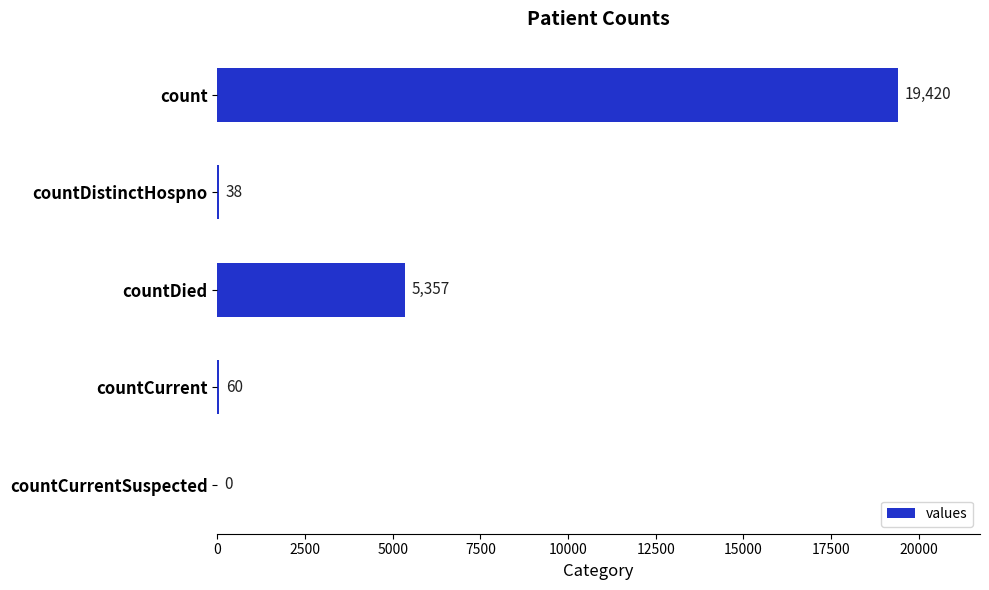

At which label is the value closest to 9710?

countDied